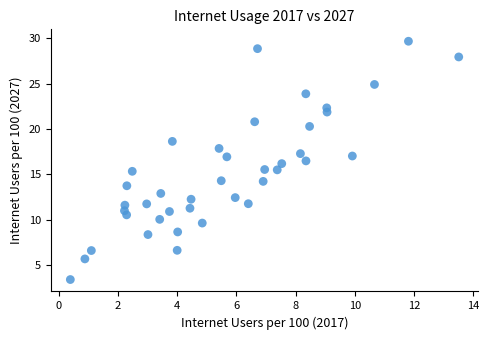

What is the range of X values (max minus min)?

13.1